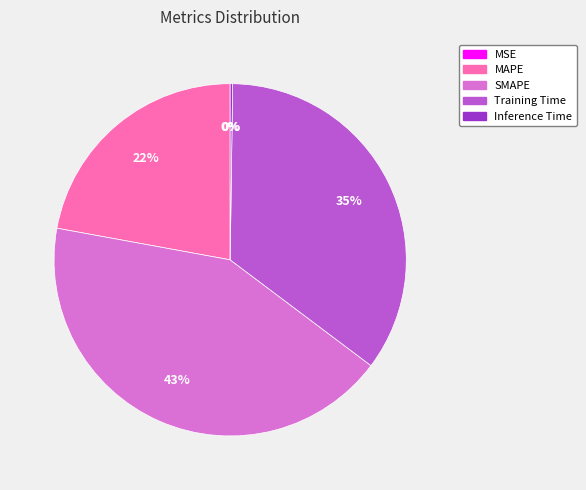

True or false: SMAPE accounts for 43% of the total.

True